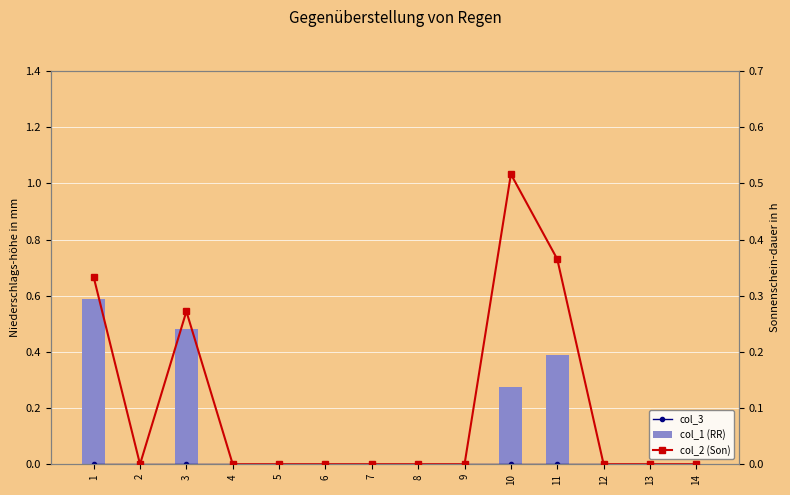

What is the difference between the second highest and minimum values in the col_1 (RR) series?

0.5